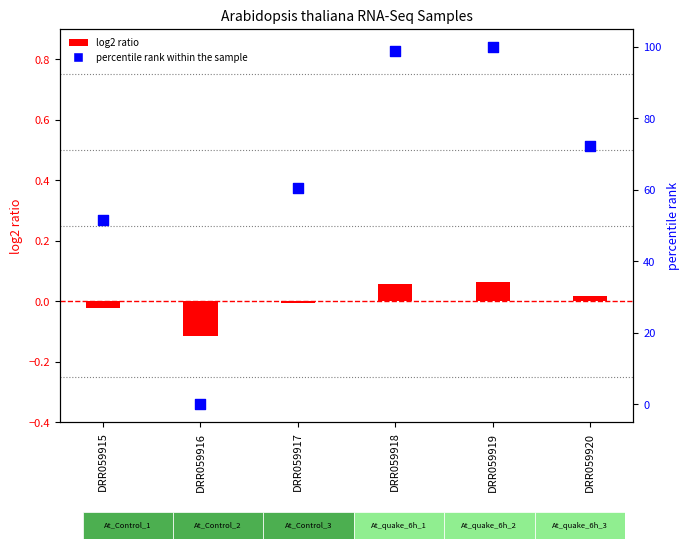

At how many categories does at least one series exceed 22?

5